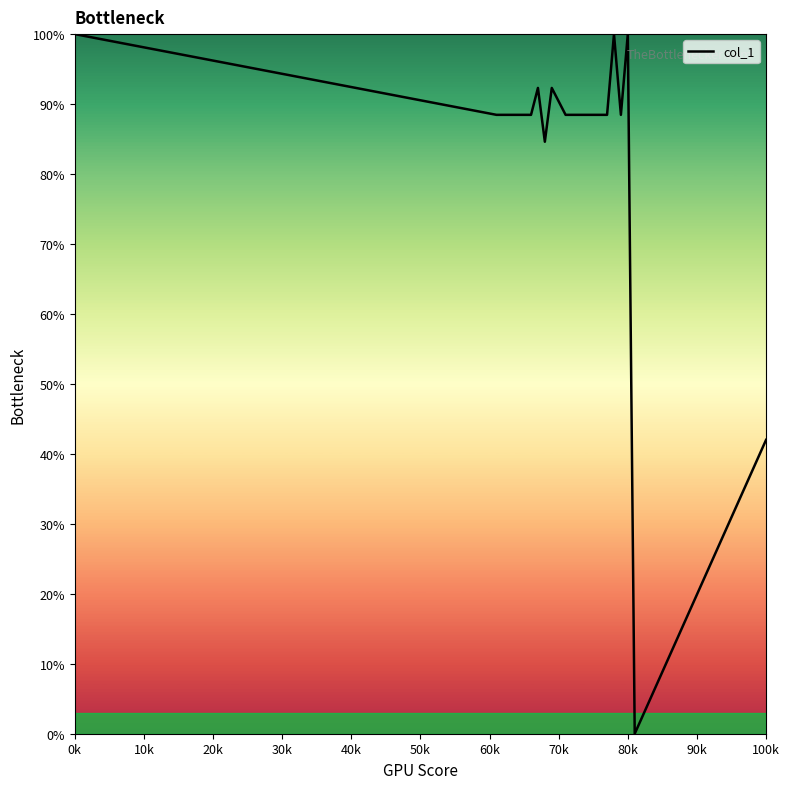

Count the number of values greater than 88.

19